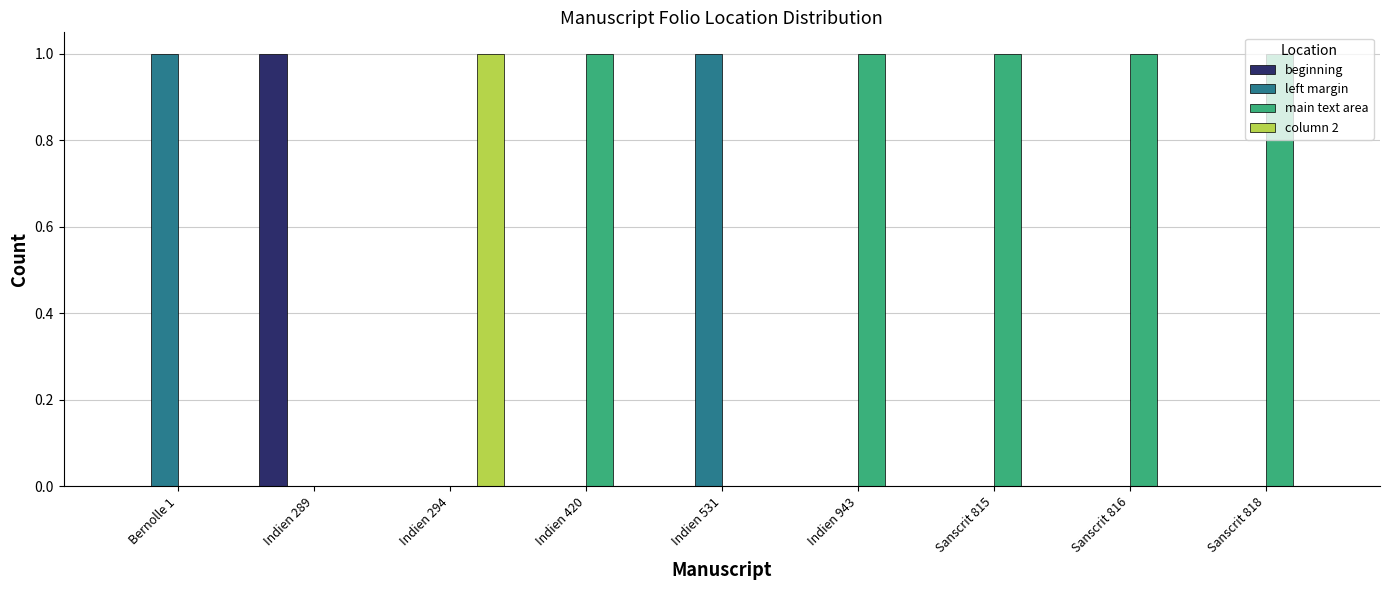

Which category has the highest value in the beginning series?

Indien 289